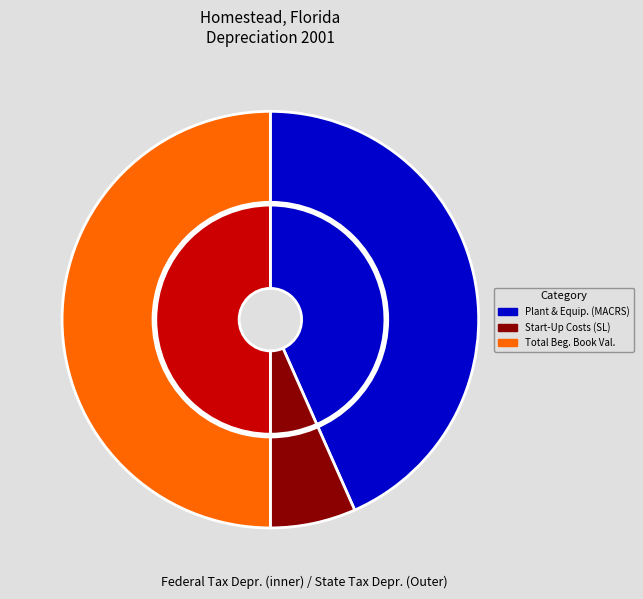

To the nearest percent, what portion does Start-Up Costs - SL (State) represent?

7%